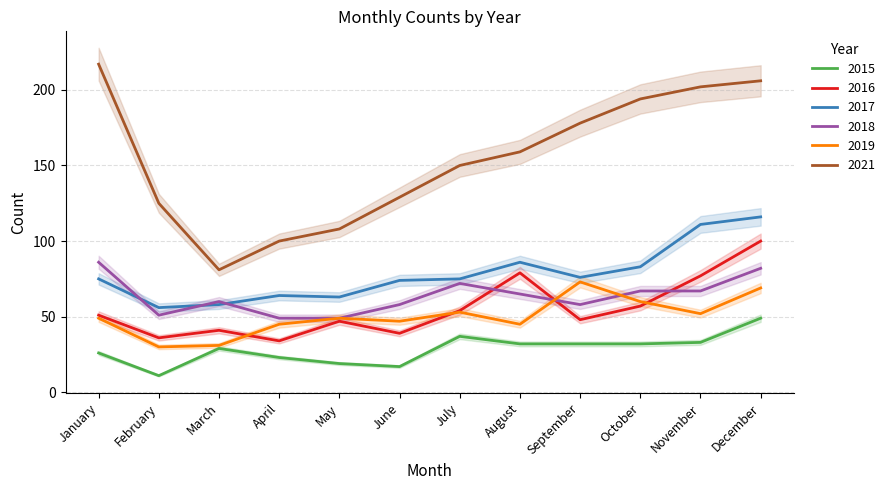

How many data points in 2016 are less than 51?

6